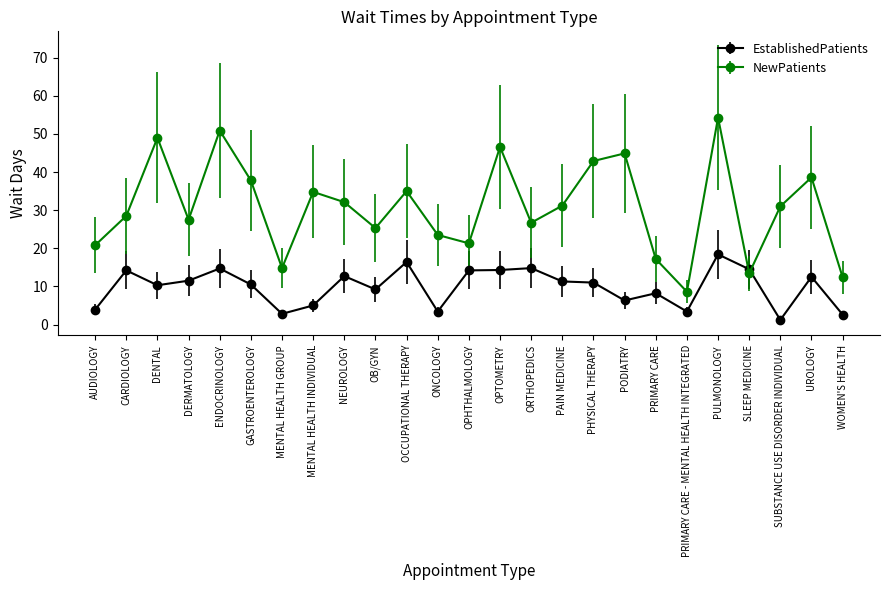

Is this an area chart (filled region under the line)?

No